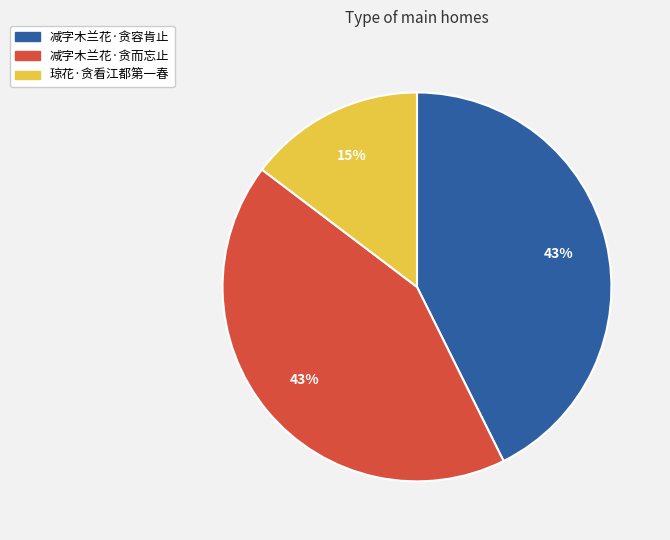

The 减字木兰花·贪容肯止 slice represents 32% of the pie. True or false?

False